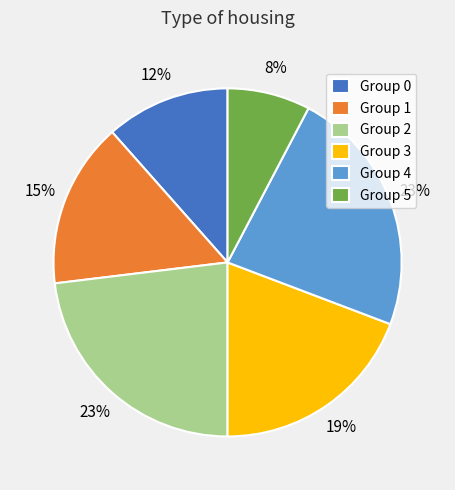

How many slices are in this pie chart?

6